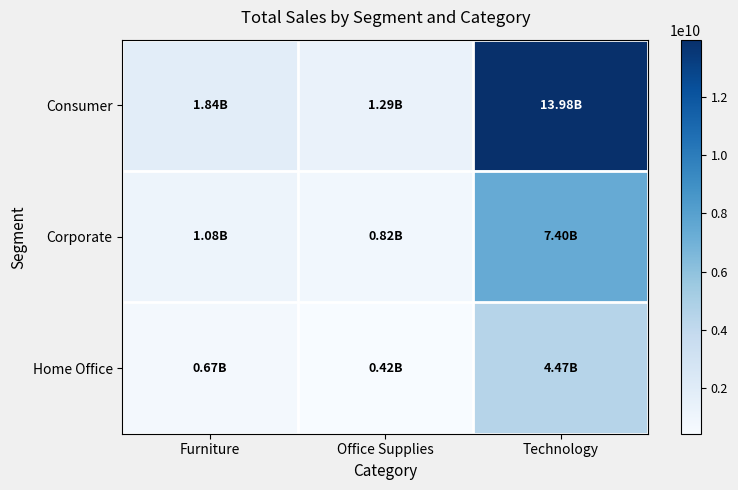

List the series in order of their overall mean, lowest first.

Home Office, Corporate, Consumer